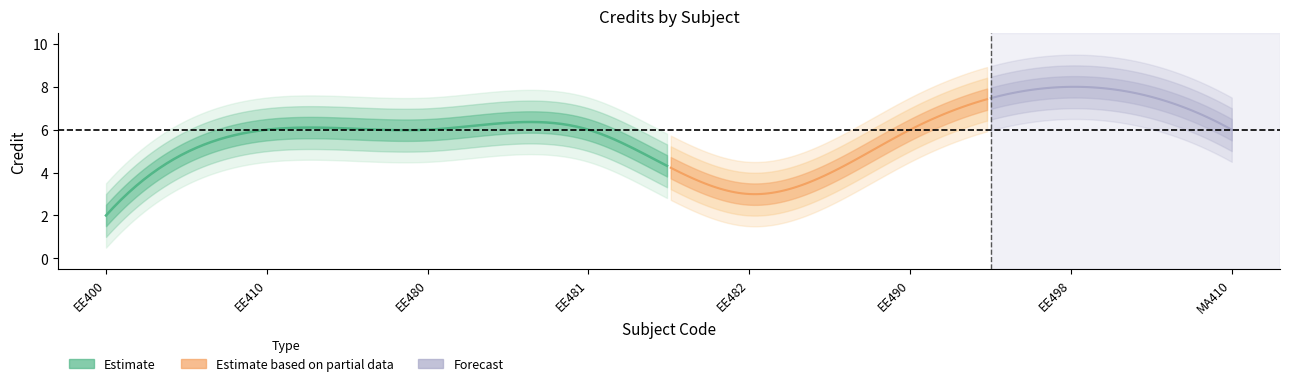

How many lines are shown in the chart?

1